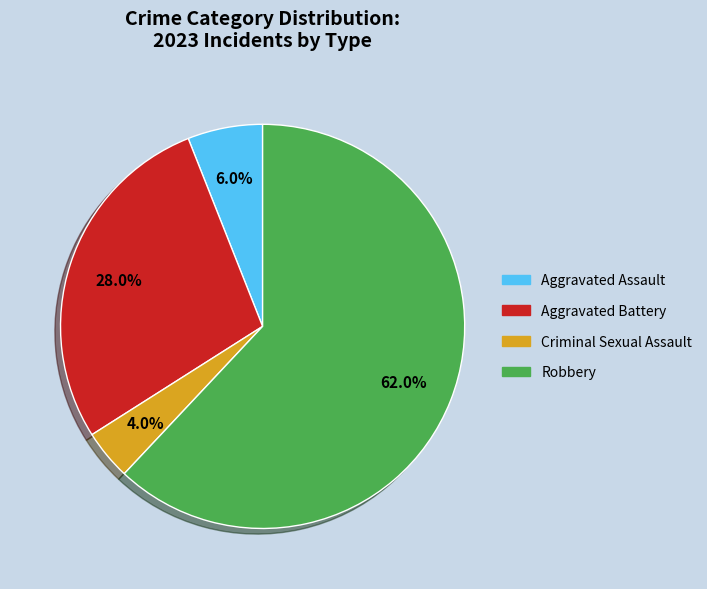

To the nearest percent, what is the difference between the largest and smallest slice percentages?

58%